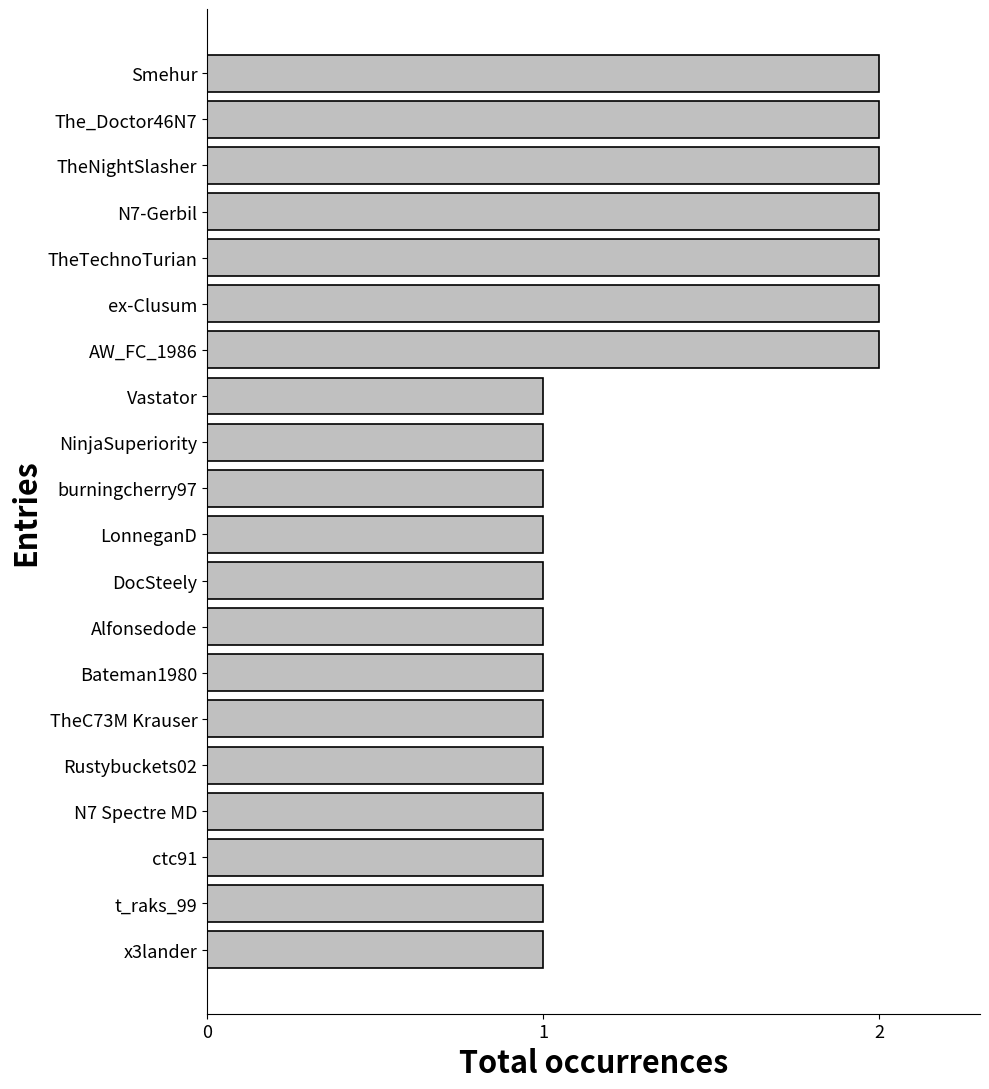

Is it true that the value at NinjaSuperiority is 1?

True